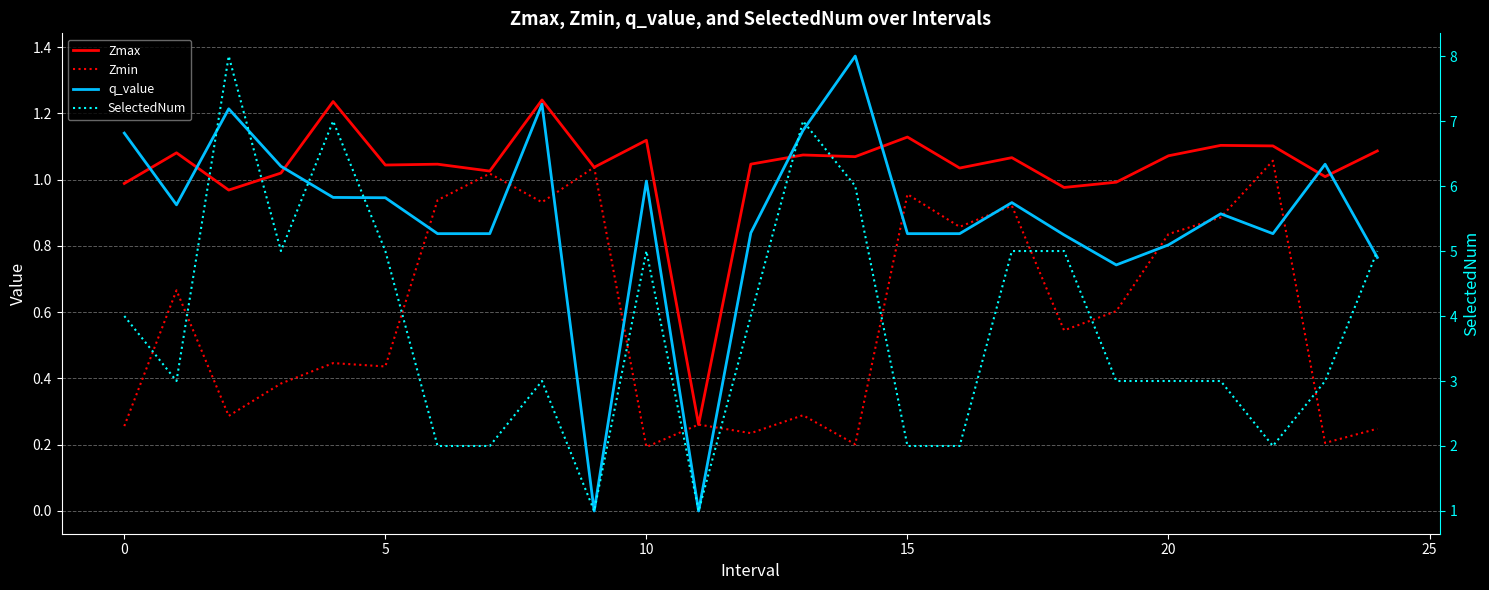

In Zmax, how many points are lower than both neighbors (excluding endpoints)?

9